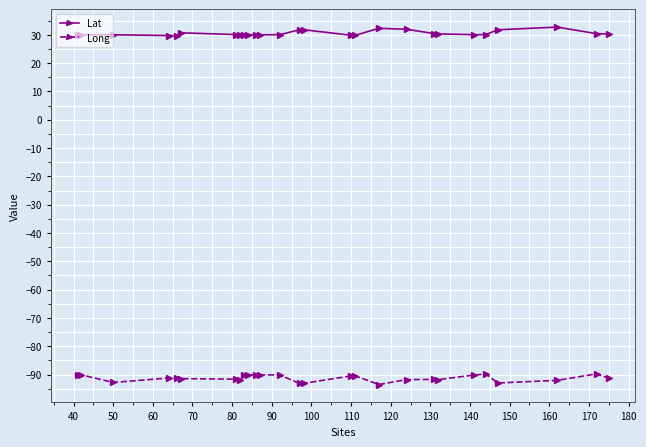

What is the value of the Lat point at the 18th from the left?

32.3